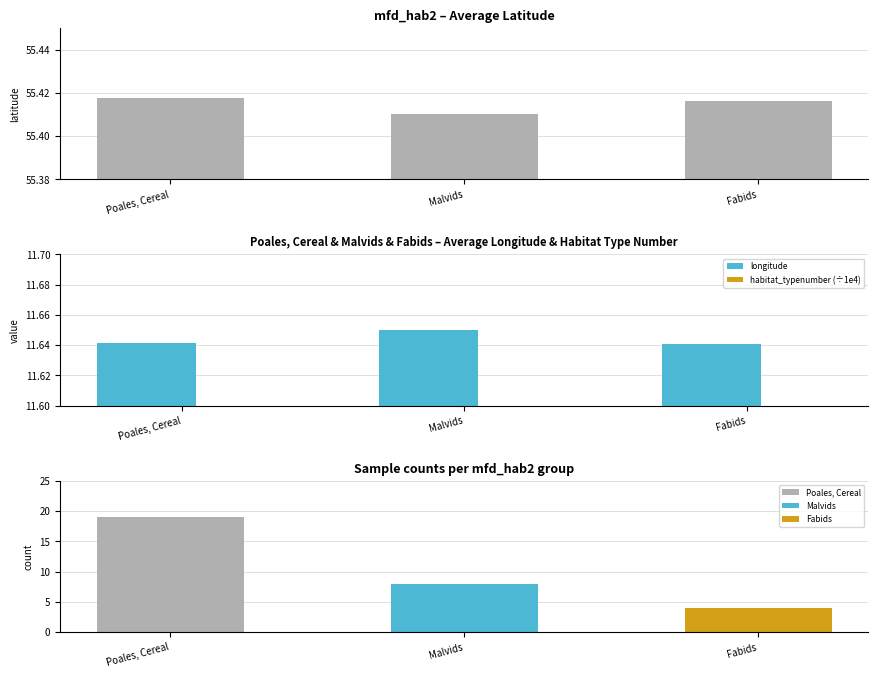

At Malvids, list the series in order from largest to smallest.

latitude, longitude, habitat_typenumber (÷1e4)